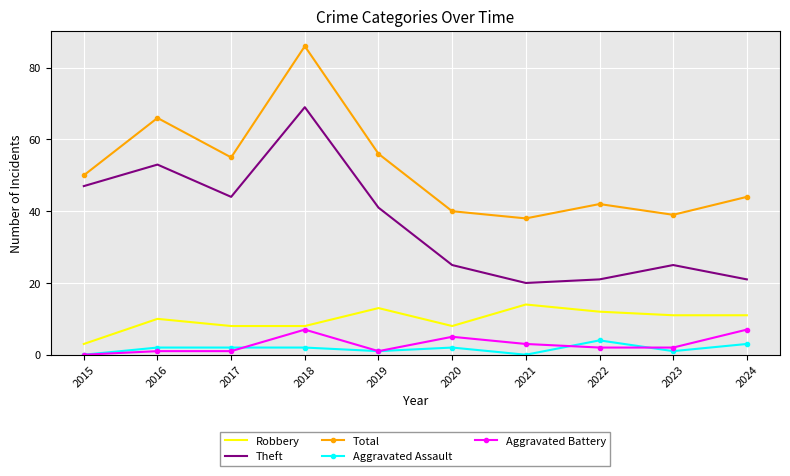

Is the value of Aggravated Battery at 2019 greater than the value of Robbery at 2018?

No